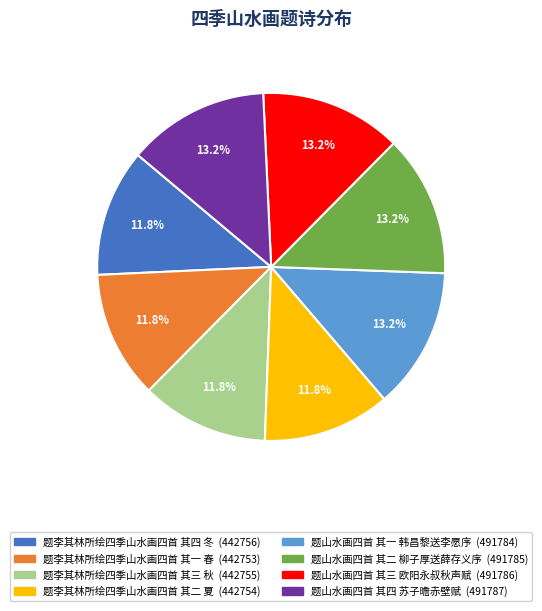

Is there any slice that represents more than half of the pie?

No